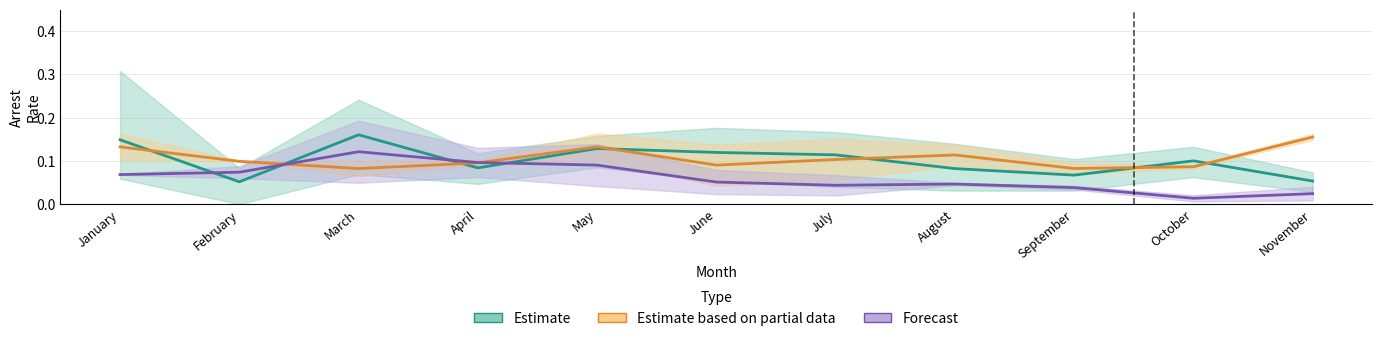

At May, list the series in order from largest to smallest.

Estimate based on partial data, Estimate, Forecast